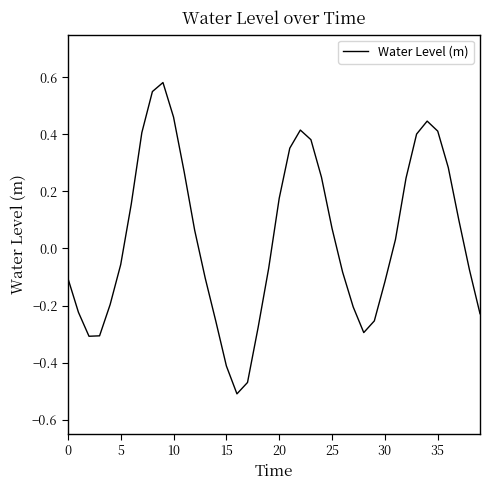

What is the maximum value shown in the chart?

0.6